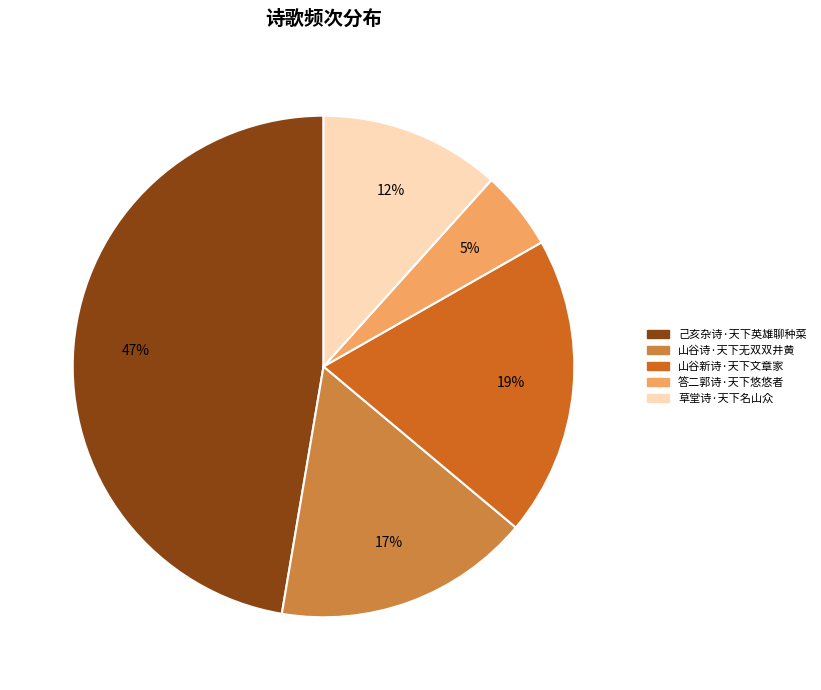

What percentage is the 己亥杂诗·天下英雄聊种菜 slice, to the nearest percent?

47%